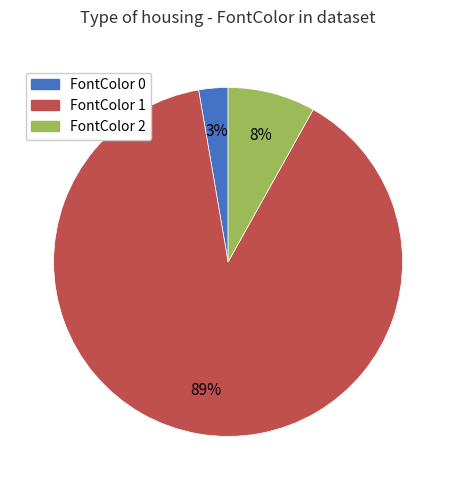

Rank the categories by value from lowest to highest.

FontColor 0, FontColor 2, FontColor 1